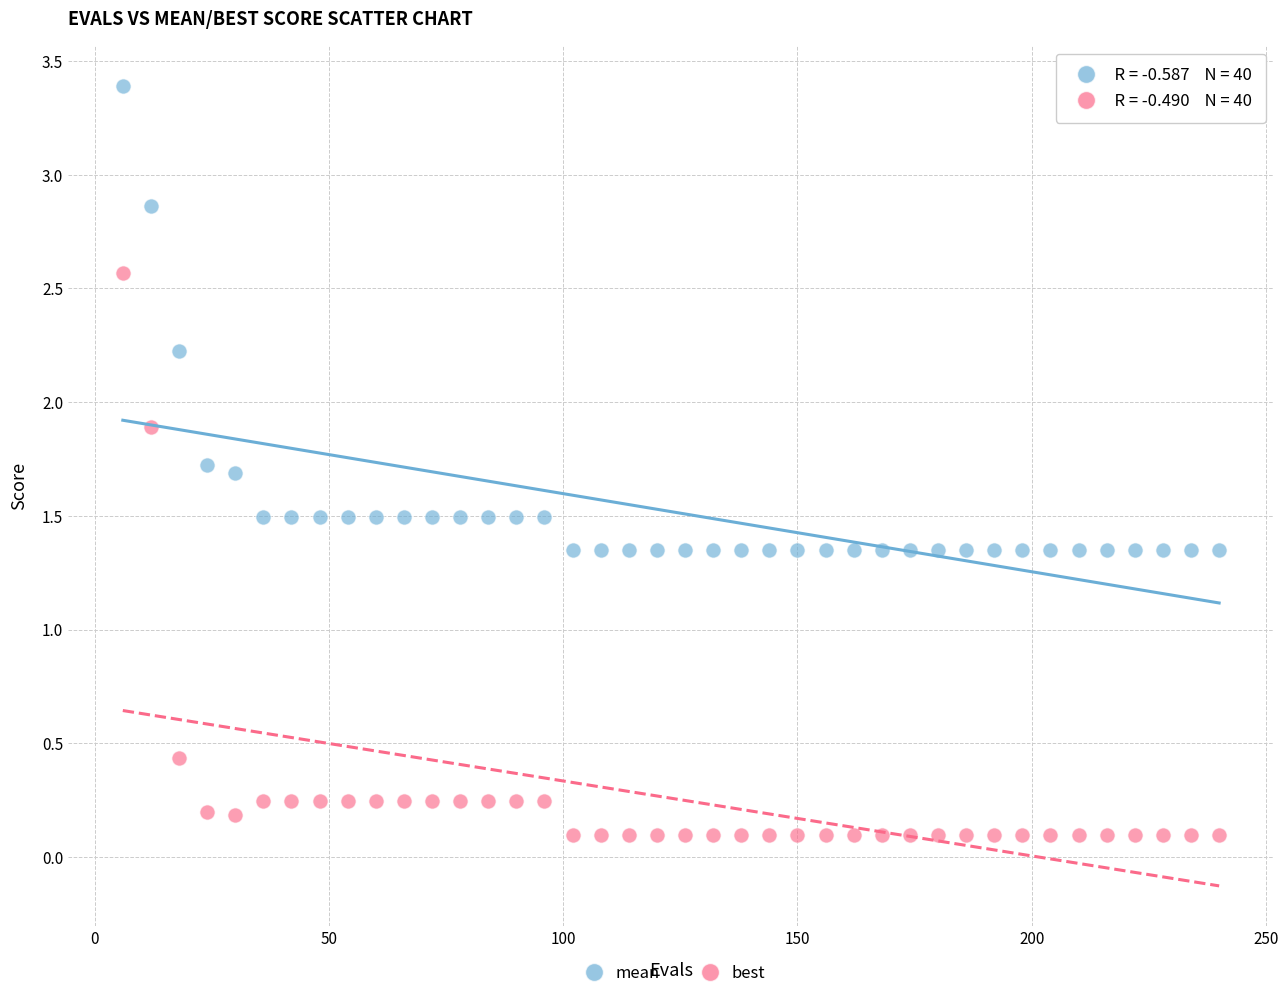

Across all data points, what is the range of Y values (max minus min)?

3.3